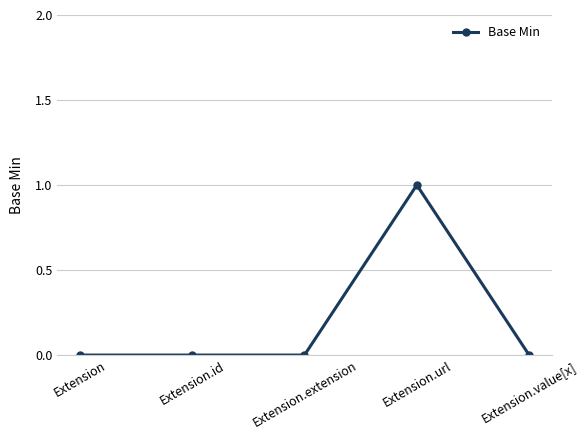

True or false: the data has more than 0 interior local peaks.

True